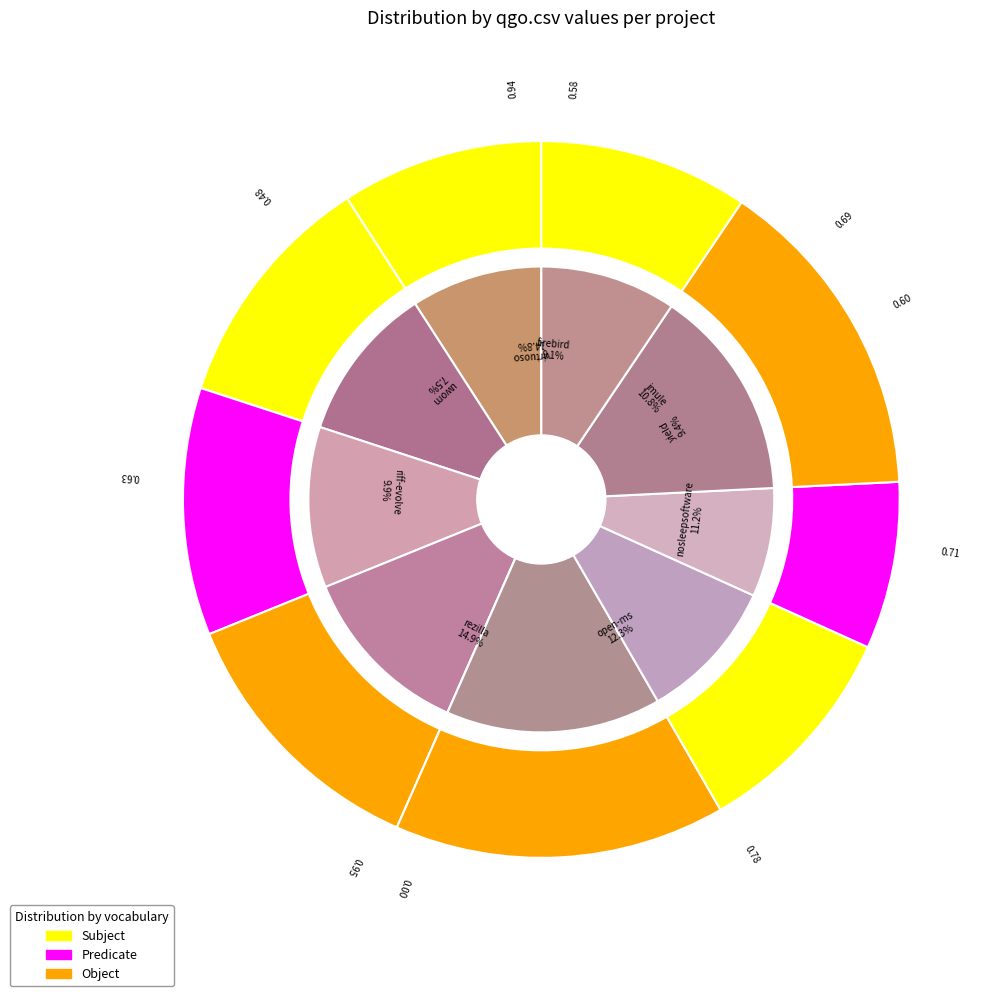

Does riff-evolve.csv account for over 50% of the chart?

No